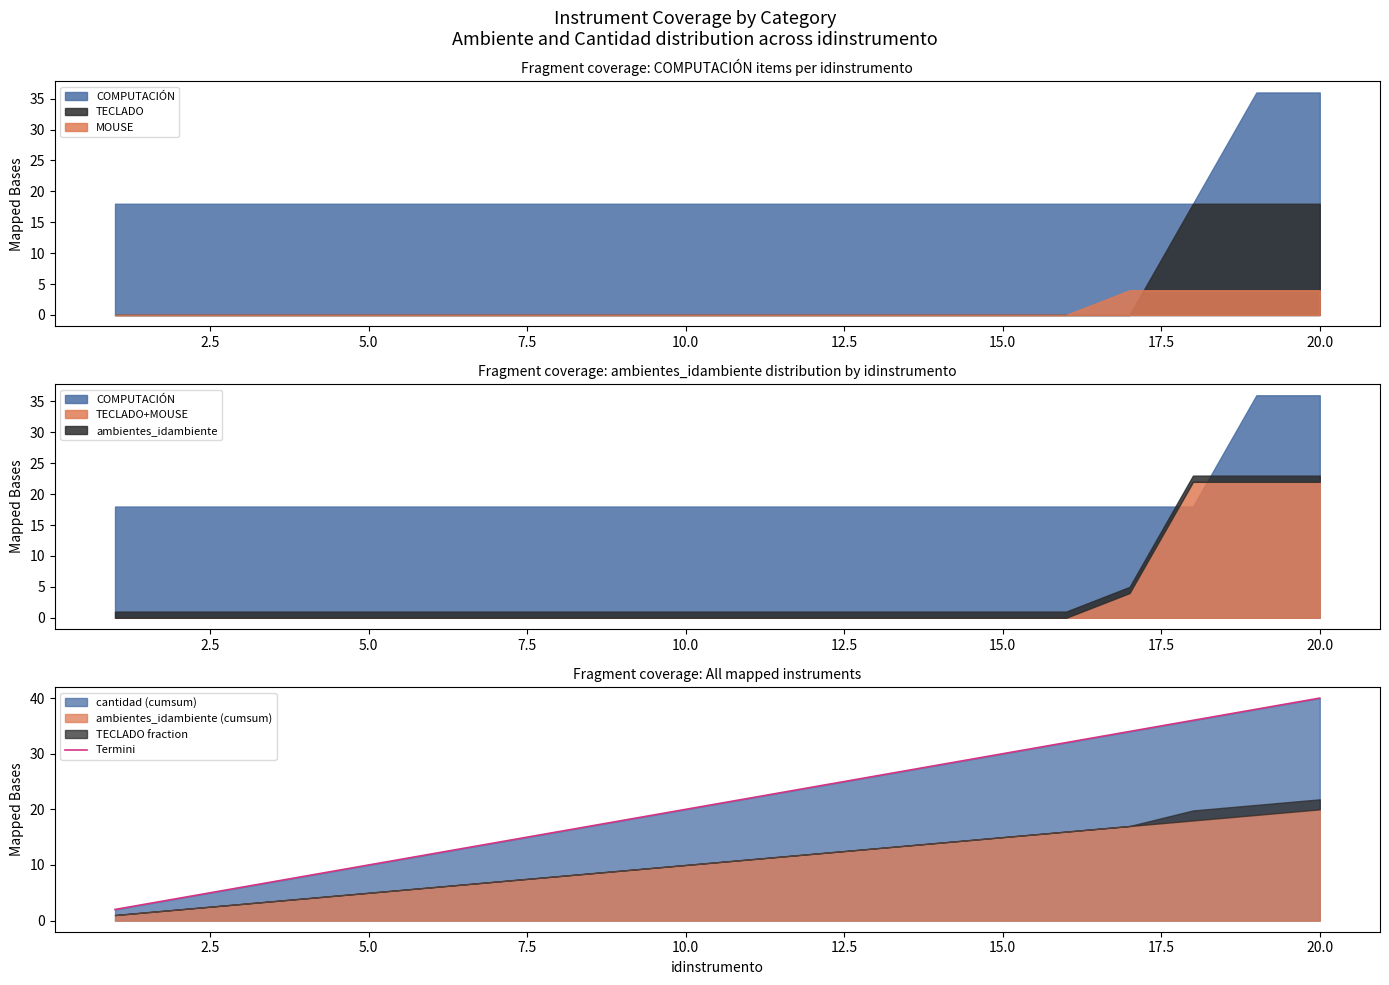

What is the highest value of the Termini series?

40